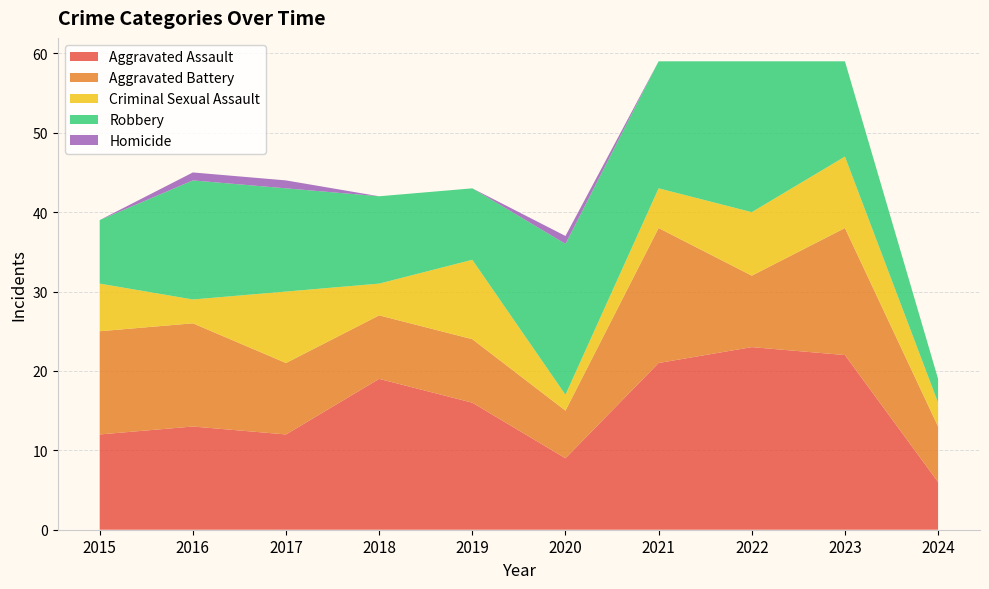

Reading right to left, extract all data points from this chart.

Aggravated Assault: 6	22	23	21	9	16	19	12	13	12
Aggravated Battery: 7	16	9	17	6	8	8	9	13	13
Criminal Sexual Assault: 3	9	8	5	2	10	4	9	3	6
Robbery: 3	12	19	16	19	9	11	13	15	8
Homicide: 0	0	0	0	1	0	0	1	1	0